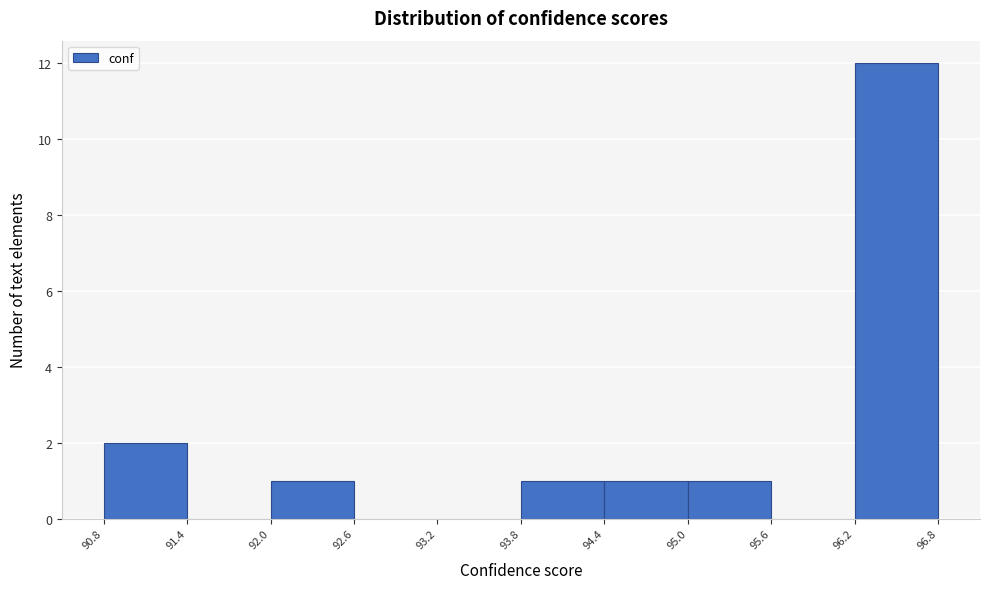

Over which range of the x-axis is the bar tallest?

96.2 to 96.8